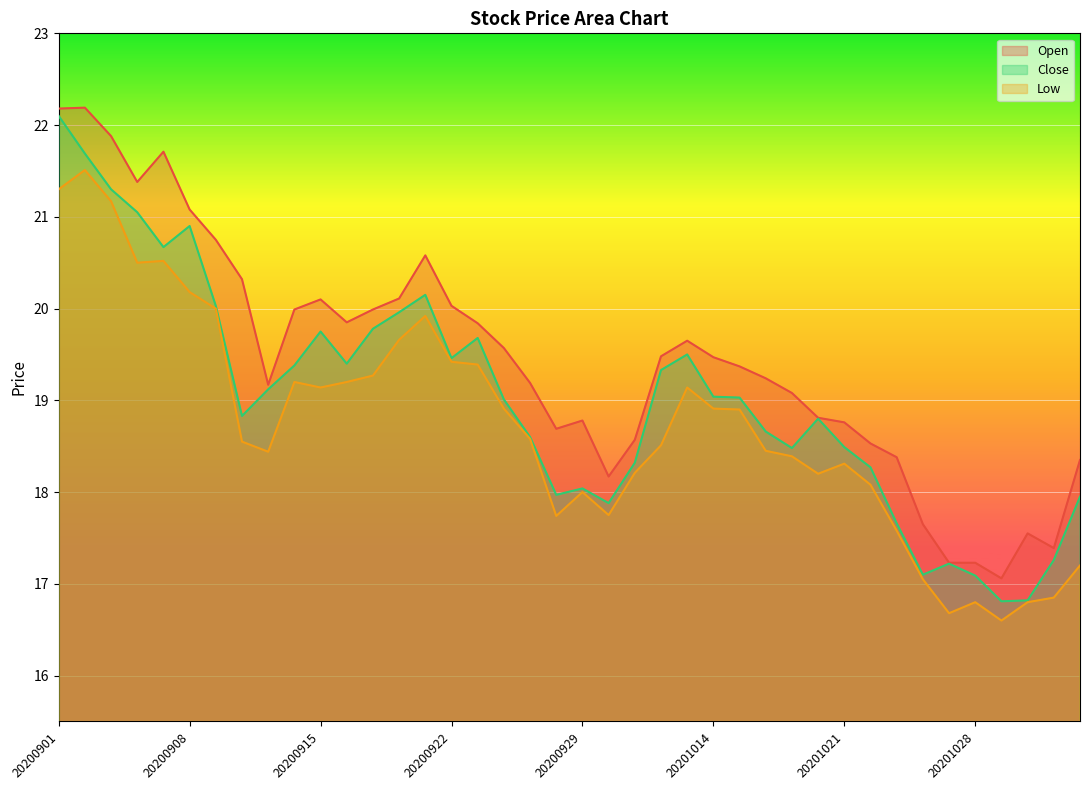

Read the Low value at 20200908.

20.2